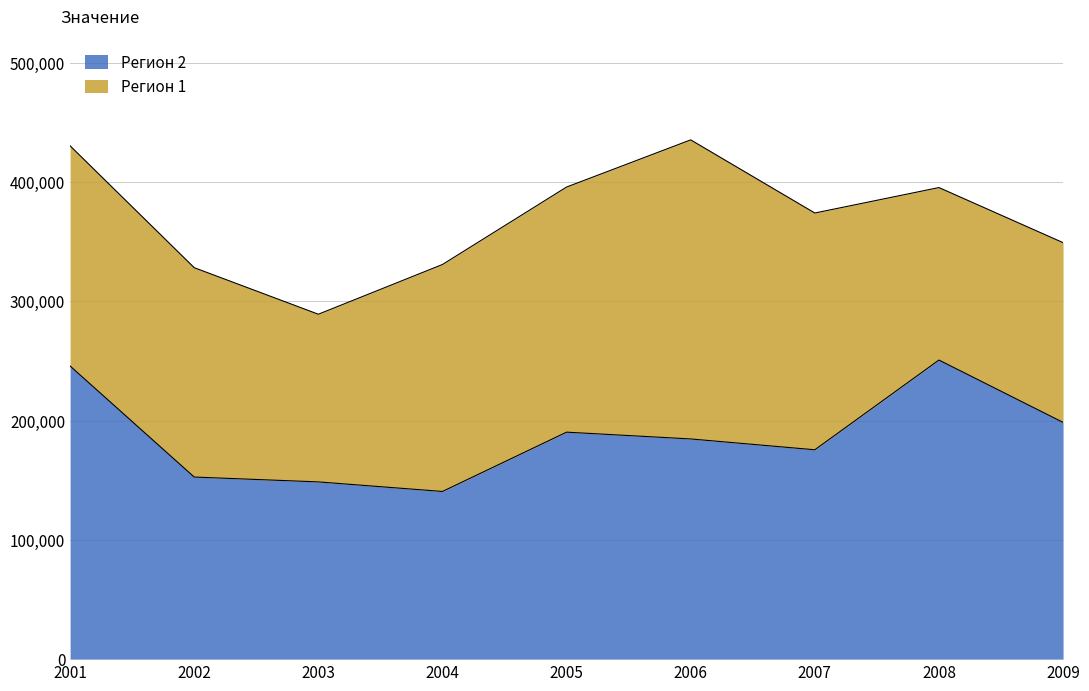

List the labels in order of value, largest first.

2008, 2001, 2009, 2005, 2006, 2007, 2002, 2003, 2004